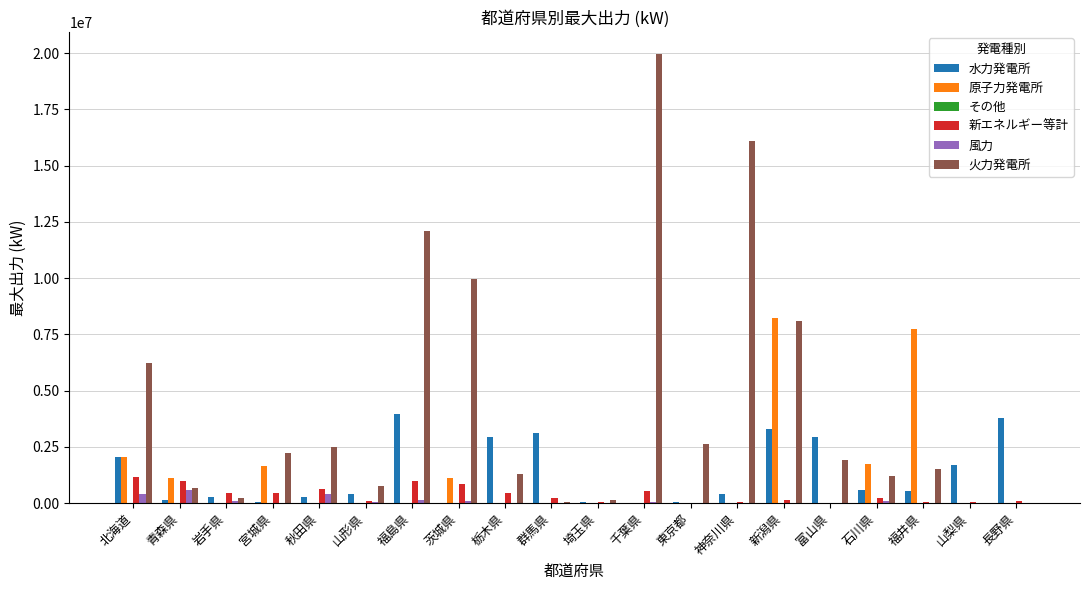

What is the sum of the 風力 values at 富山県 and 福井県?

29800.0